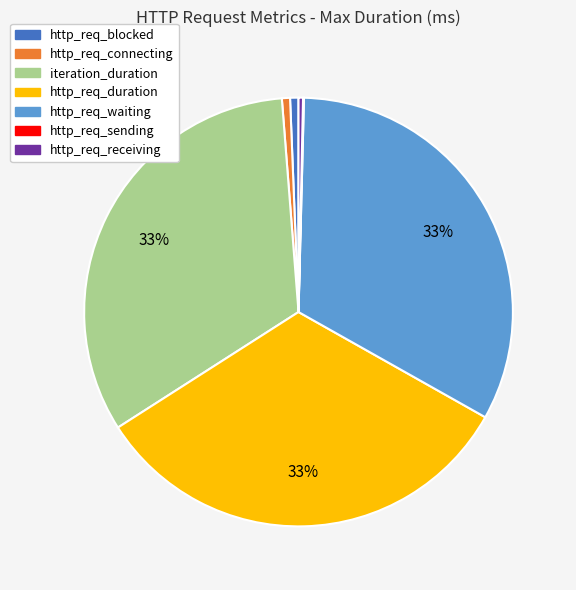

To the nearest percent, what is the difference between the largest and smallest slice percentages?

33%